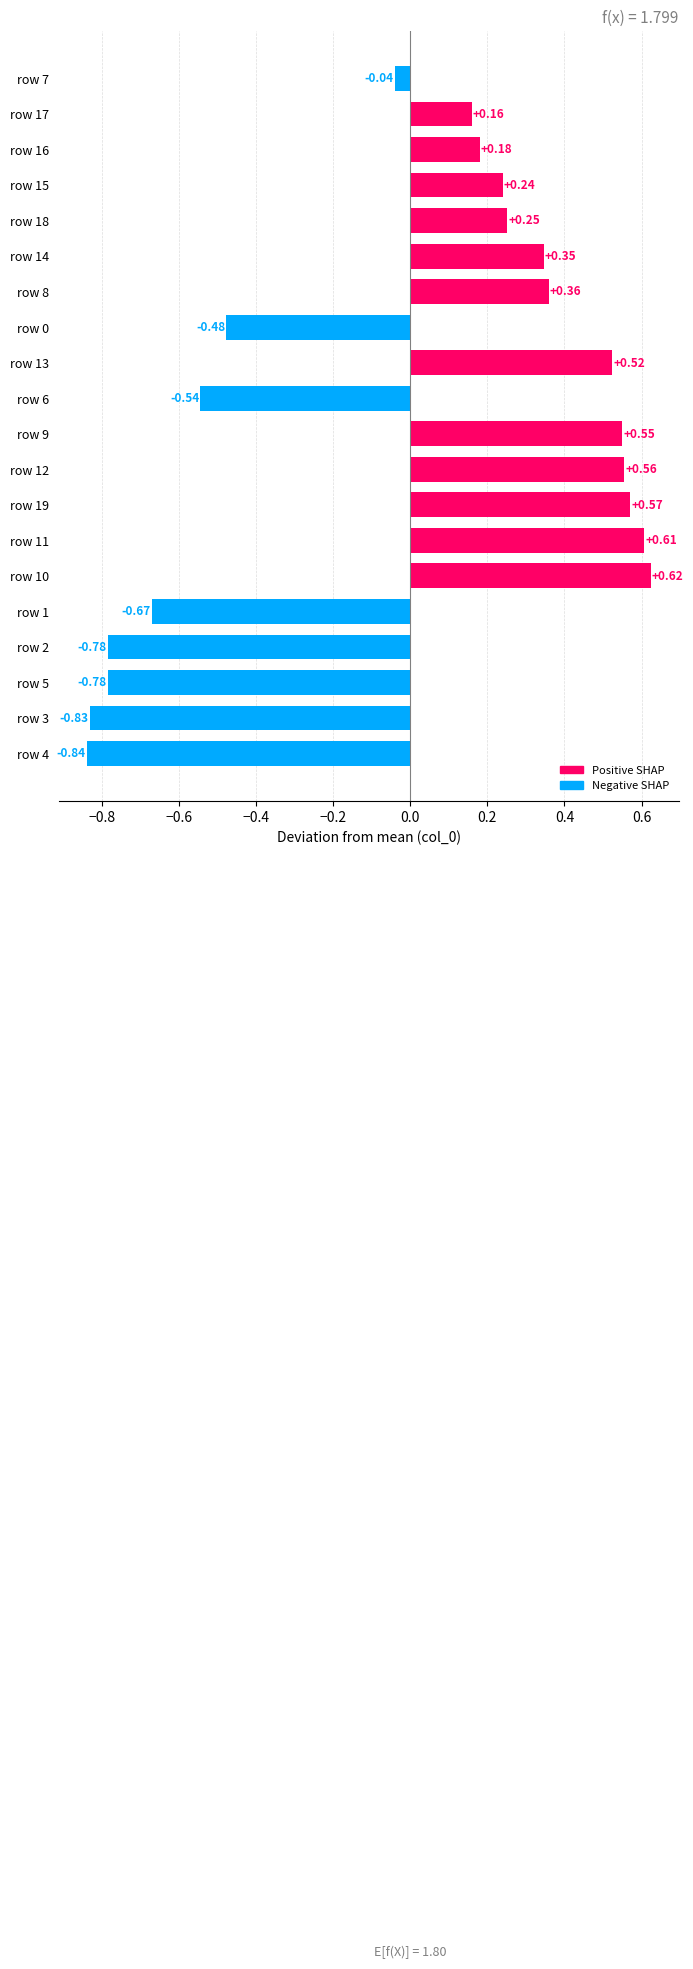

What is the change in value from row 4 to row 18?

+1.1